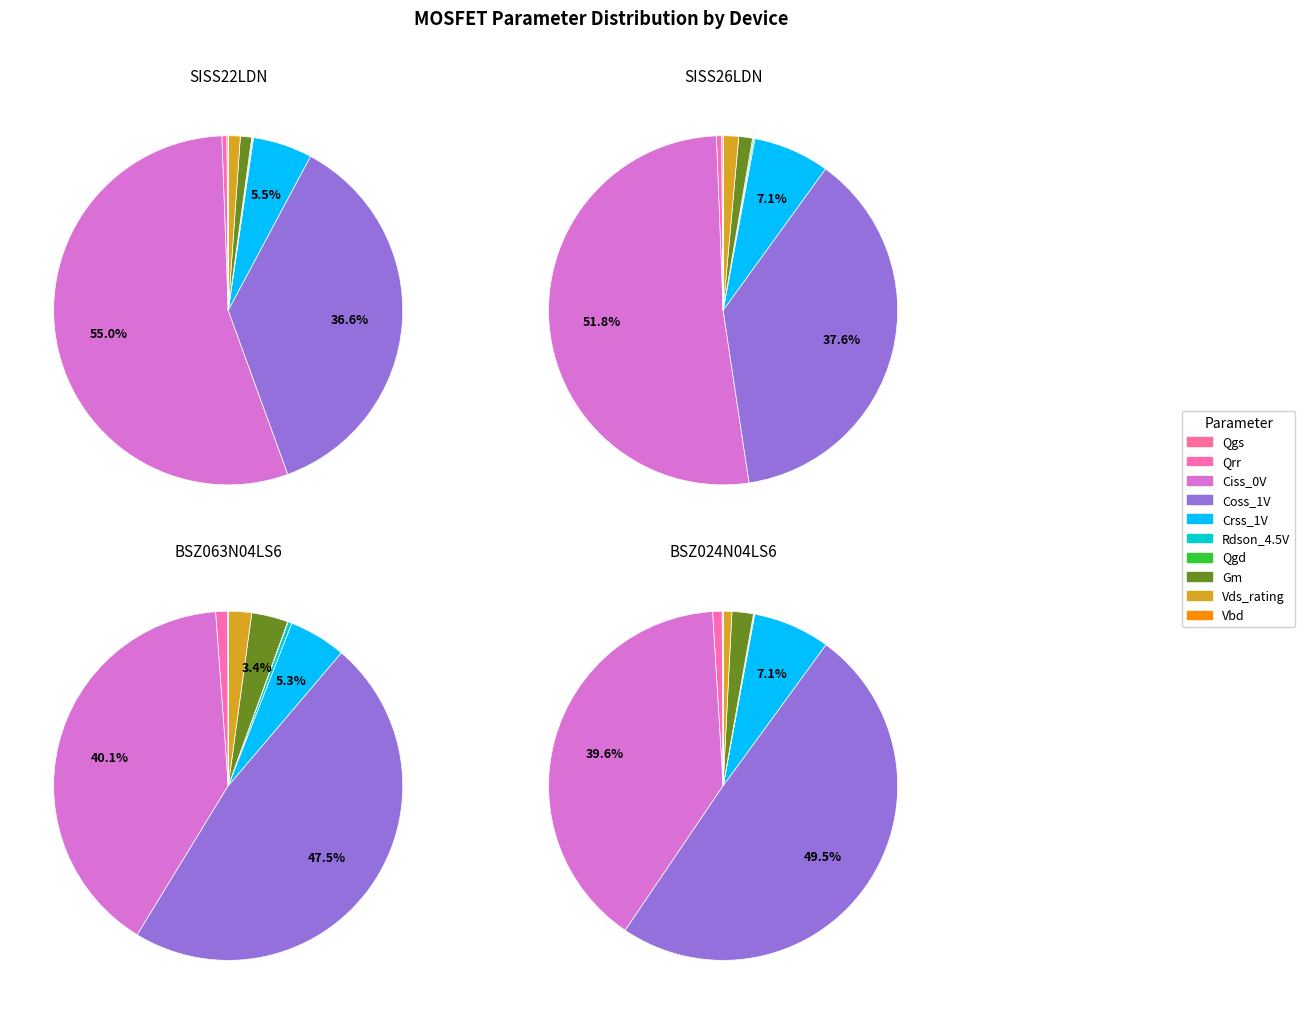

Which series has the largest range (max minus min)?

SISS22LDN